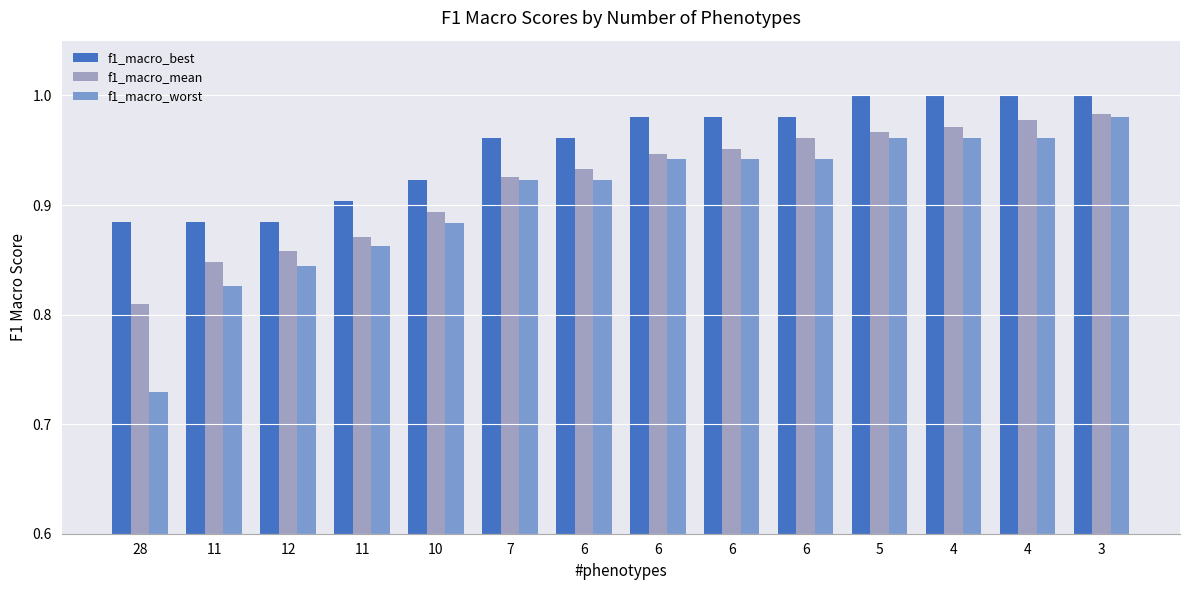

What is the total value across all series at 3?

3.0